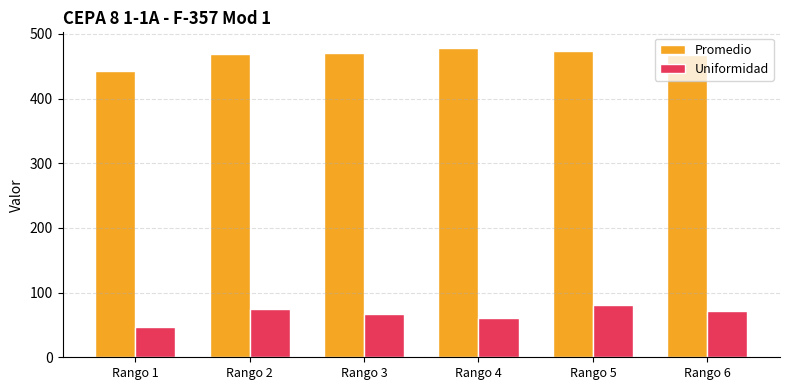

What is the total value across all series at Rango 4?

539.4